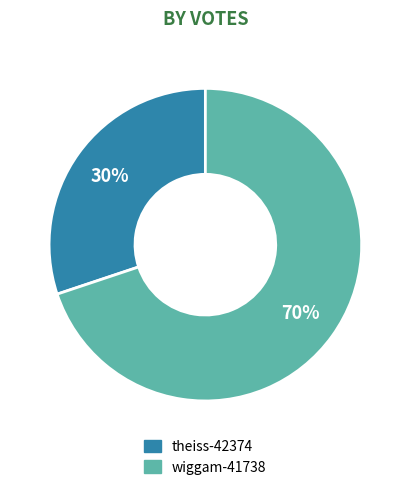

Between theiss-42374 and wiggam-41738, which is larger?

wiggam-41738